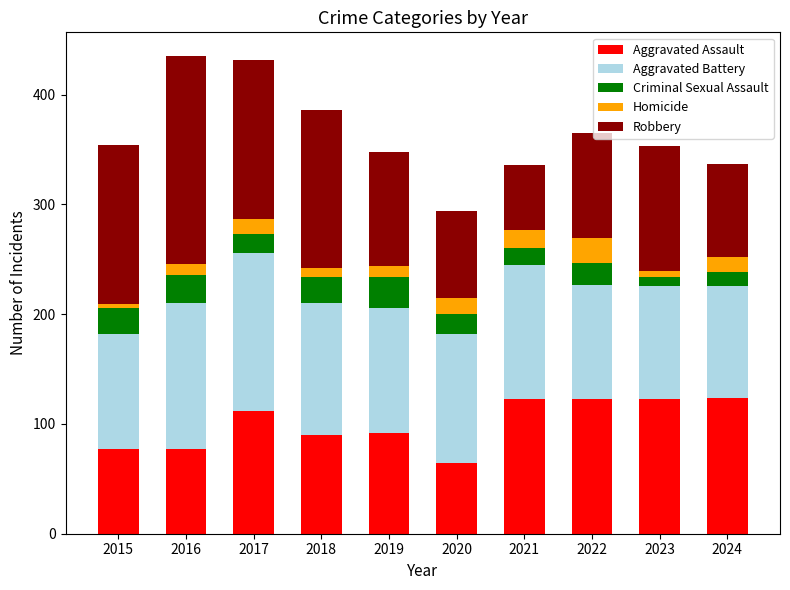

What is the total value across all series at 2017?

432